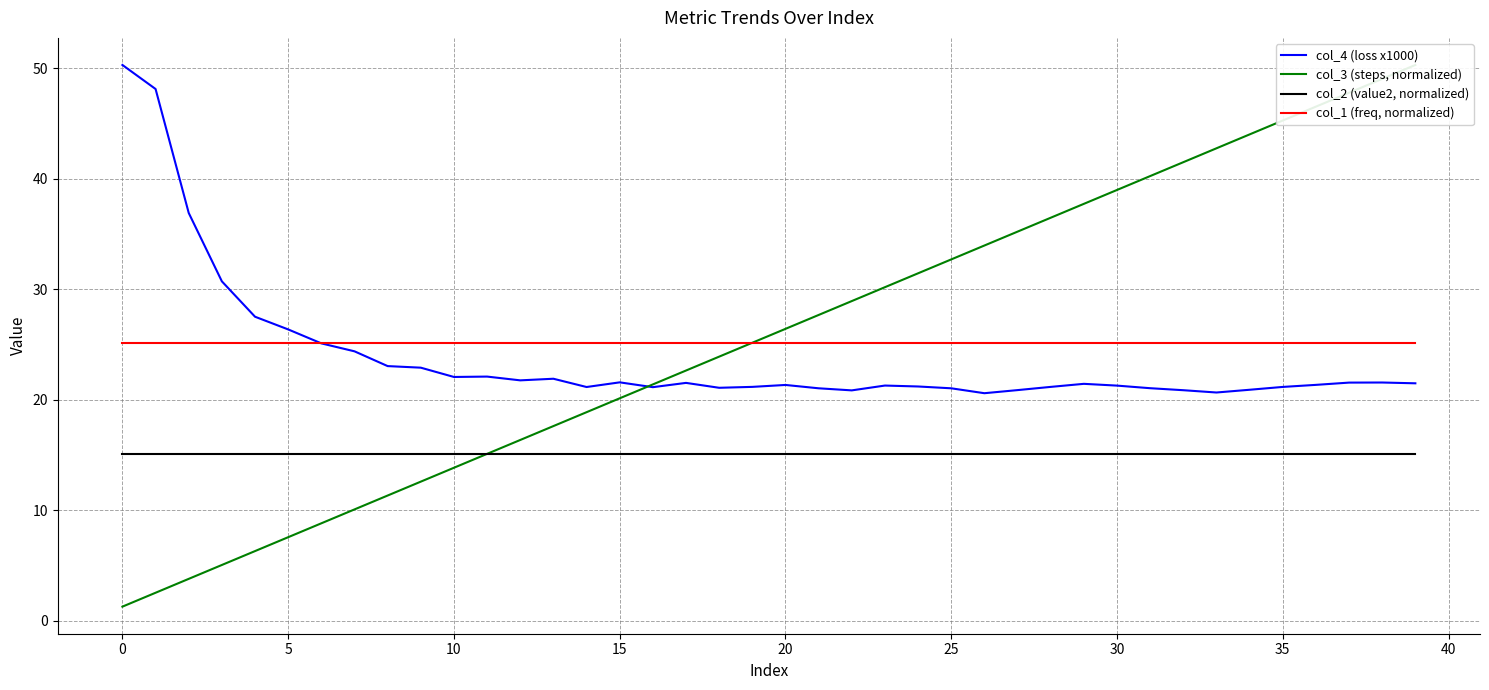

True or false: col_1 (freq, normalized) and col_2 (value2, normalized) cross at least once.

False